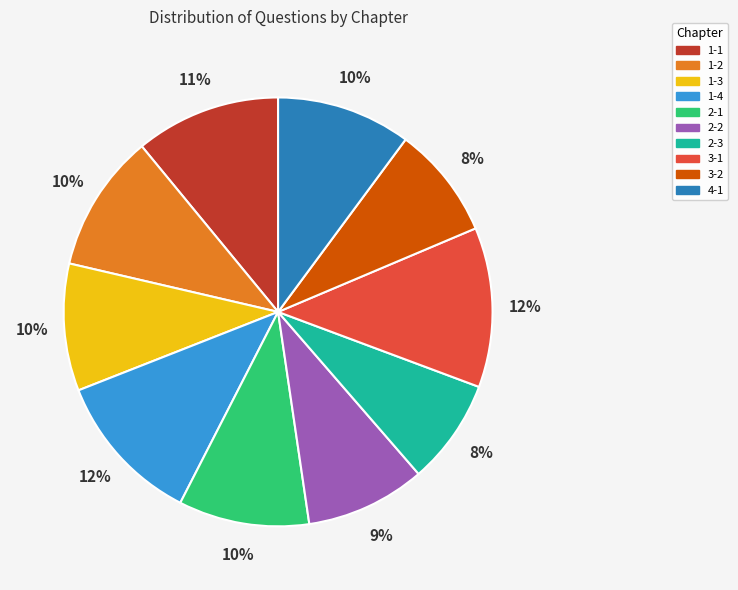

Count the number of slices in the pie.

10